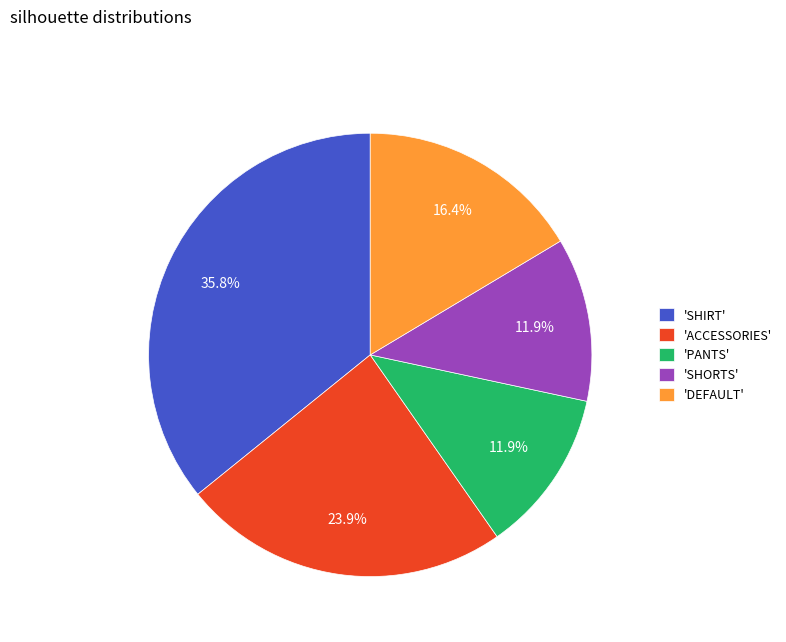

What percentage is NOT represented by 'ACCESSORIES'?

76.1%